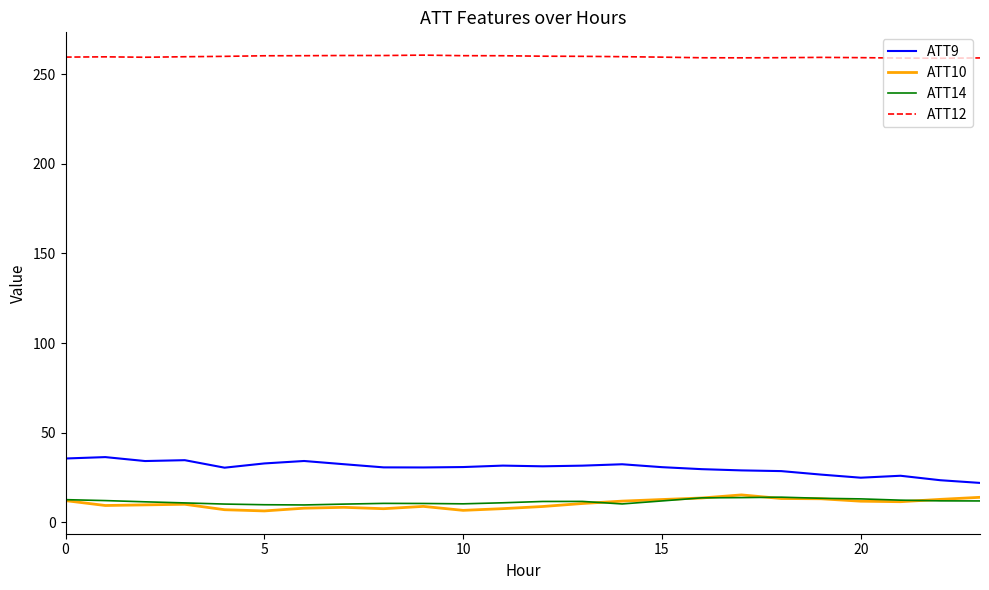

True or false: ATT12 and ATT10 intersect in this chart.

False